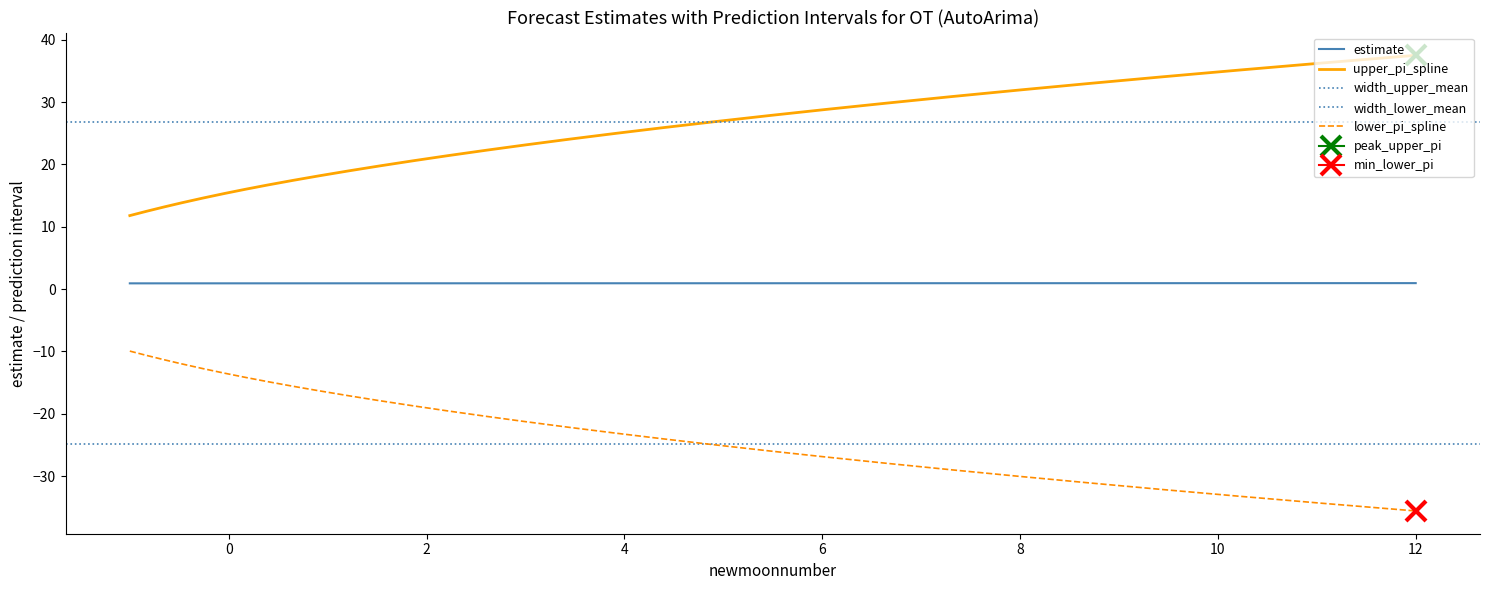

True or false: estimate has more than 2 interior local peaks.

False